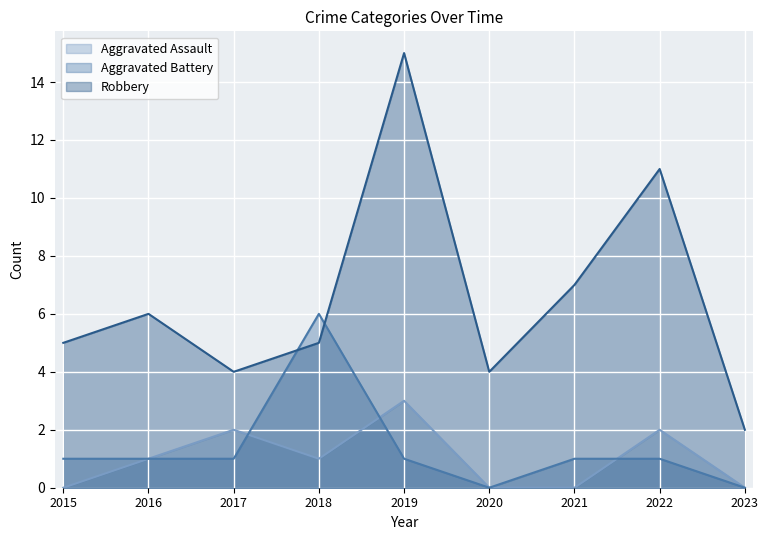

The Aggravated Assault series shows 0 at 2015. True or false?

True